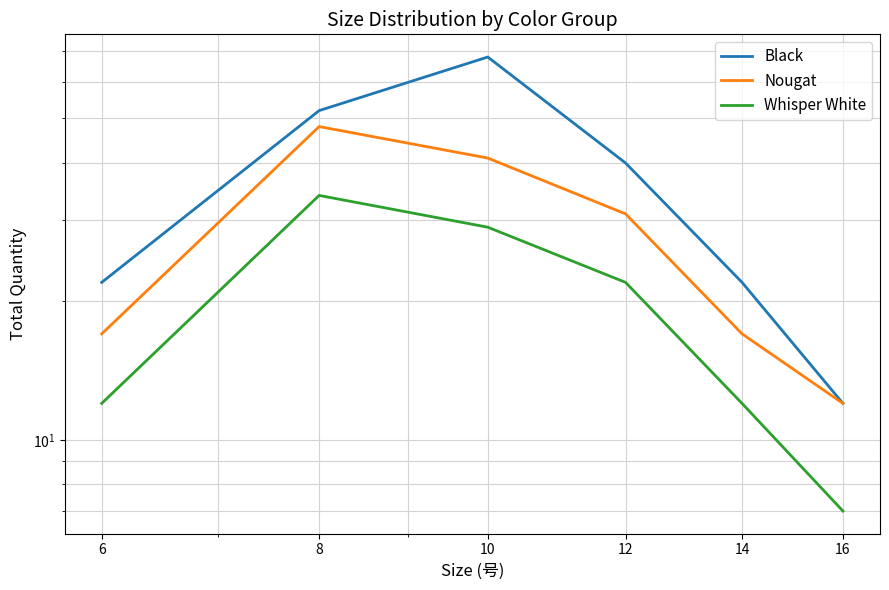

Rank the series by their maximum value, from highest to lowest.

Black, Nougat, Whisper White